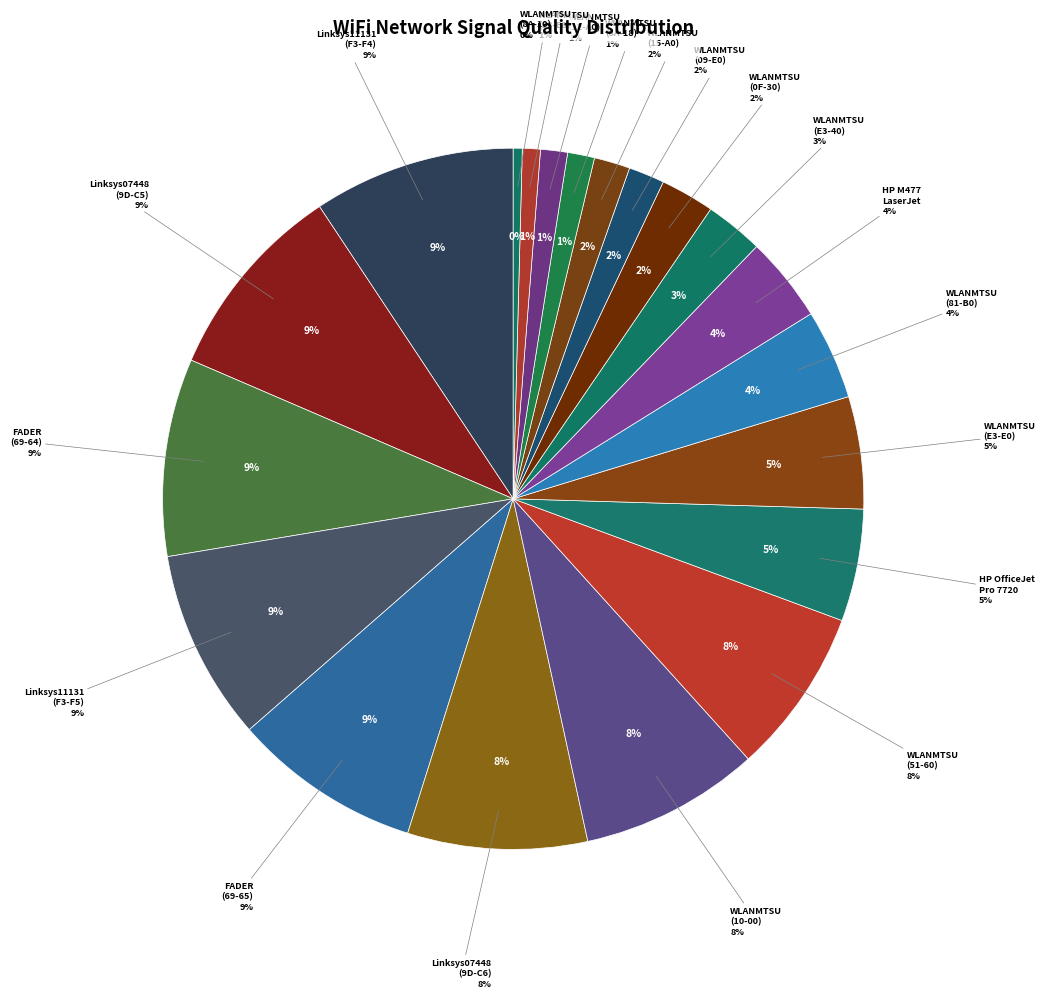

Count the number of slices in the pie.

20